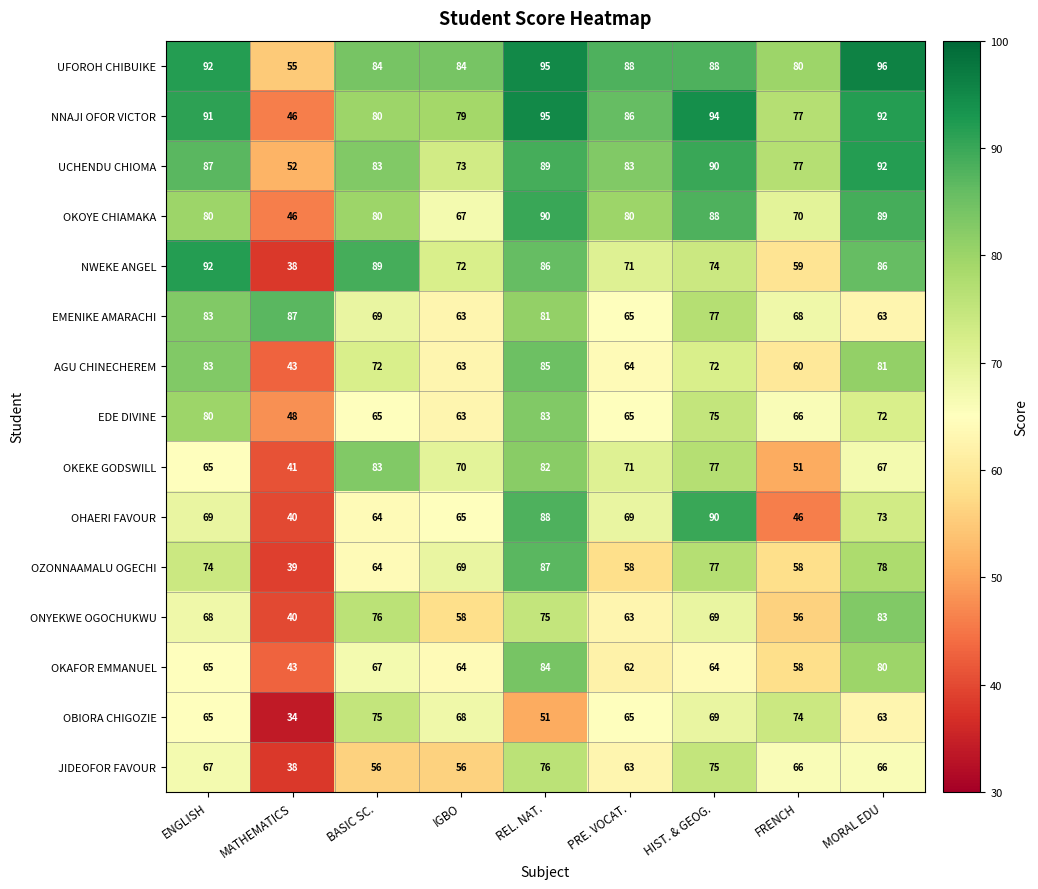

Is the value of OZONNAAMALU OGECHI at BASIC SC. greater than the value of EMENIKE AMARACHI at BASIC SC.?

No